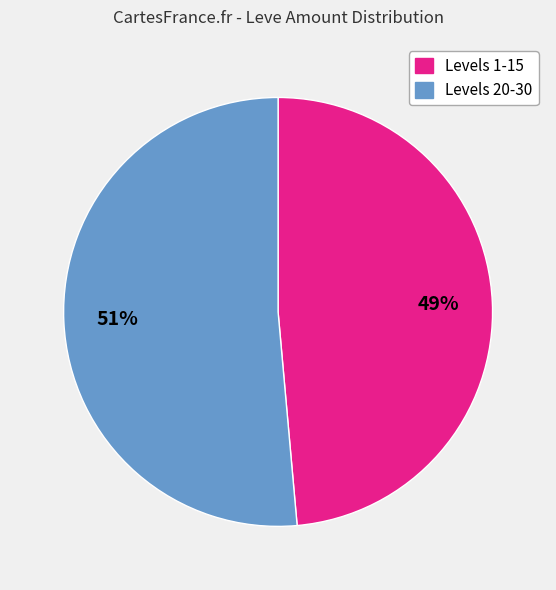

Does any single category account for the majority?

Yes